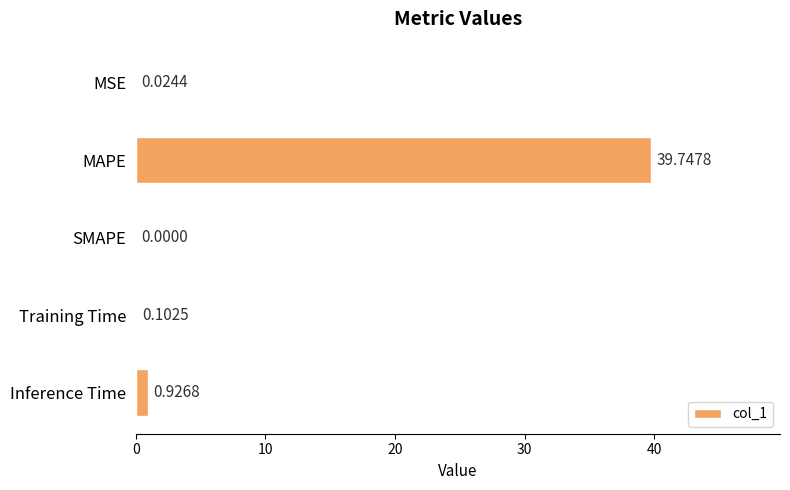

Which label corresponds to the largest value in the chart?

MAPE